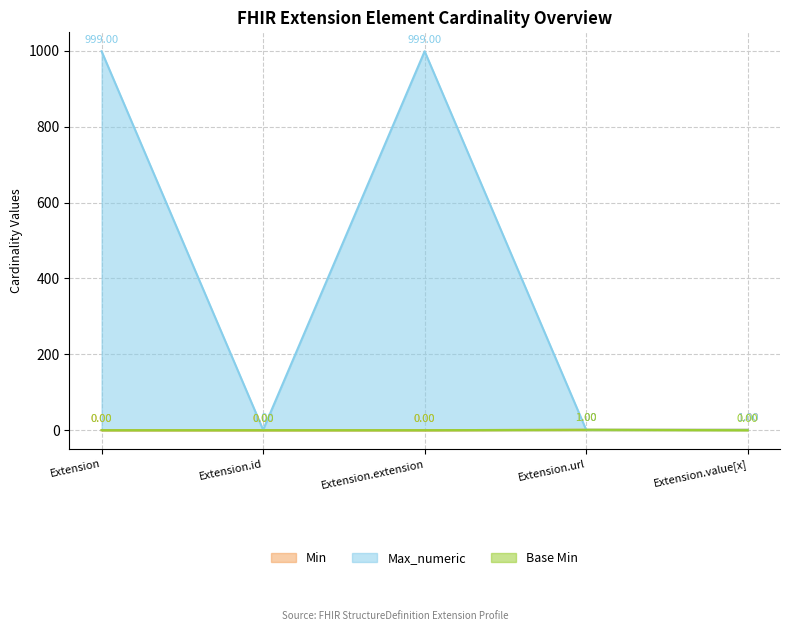

True or false: Max_numeric and Min intersect in this chart.

False